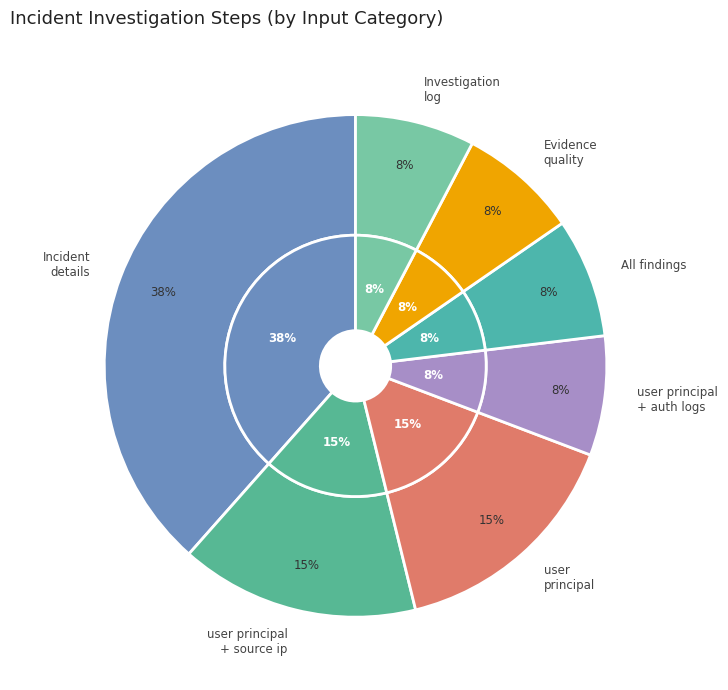

Does Investigation activities log account for over 50% of the chart?

No